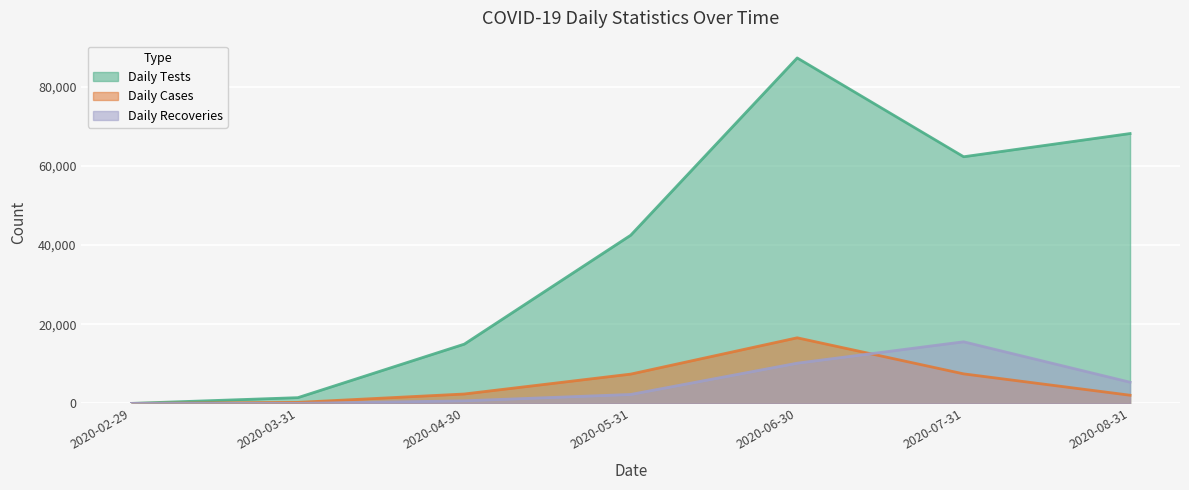

What is the average value of the Daily Recoveries series?

4854